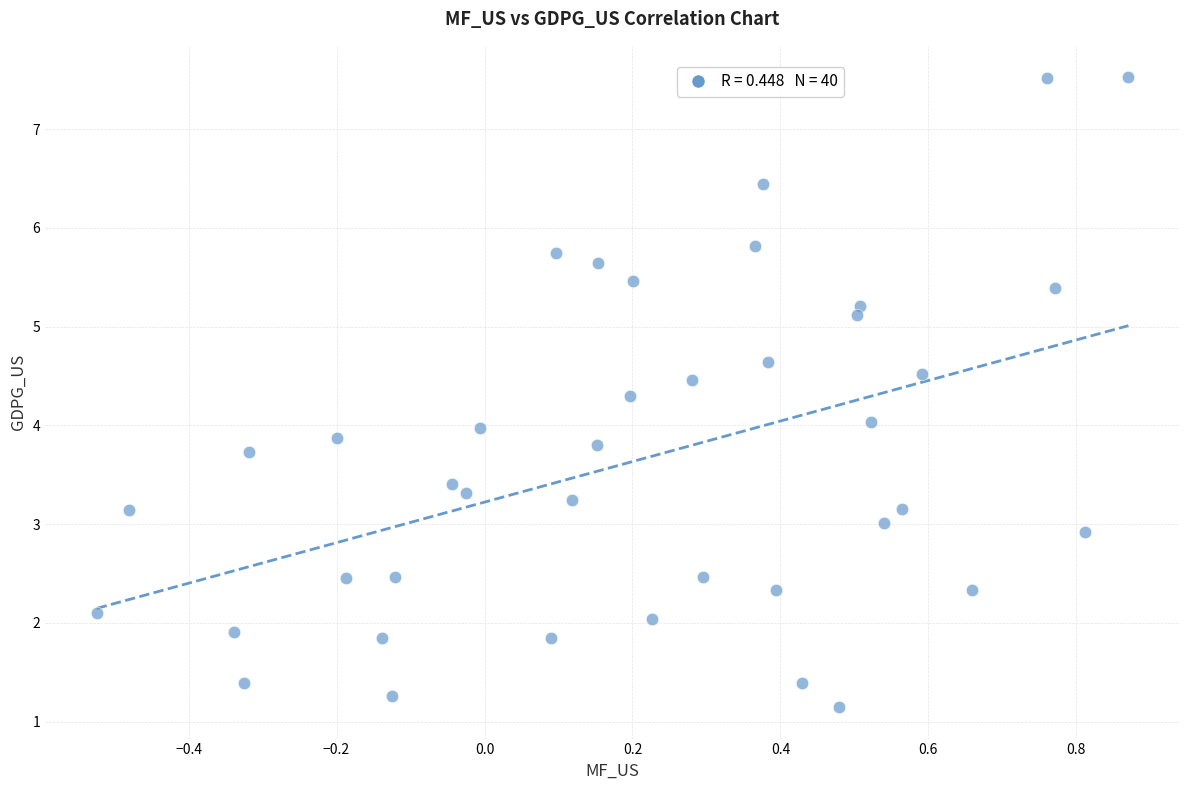

What is the range of Y values (max minus min)?

6.4